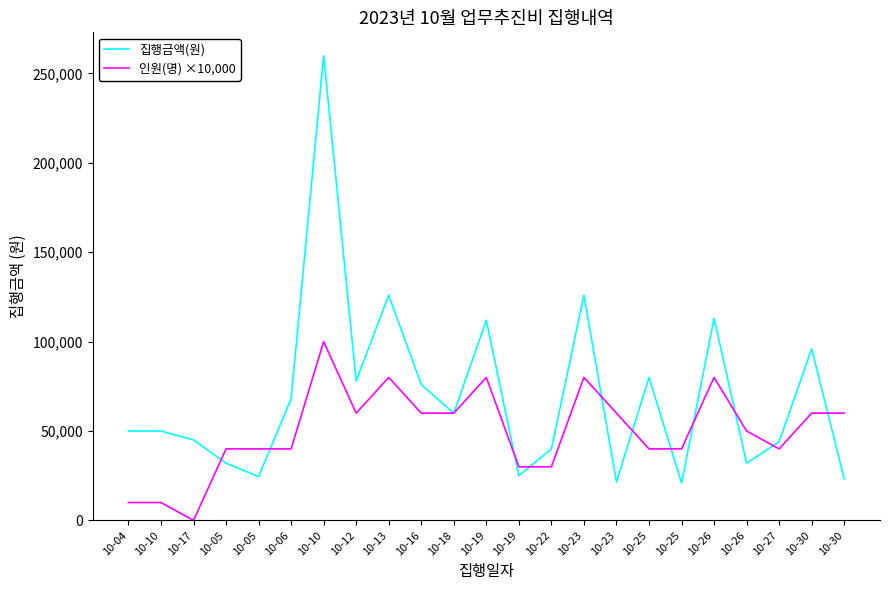

True or false: 집행금액(원) has more than 1 interior local peaks.

True